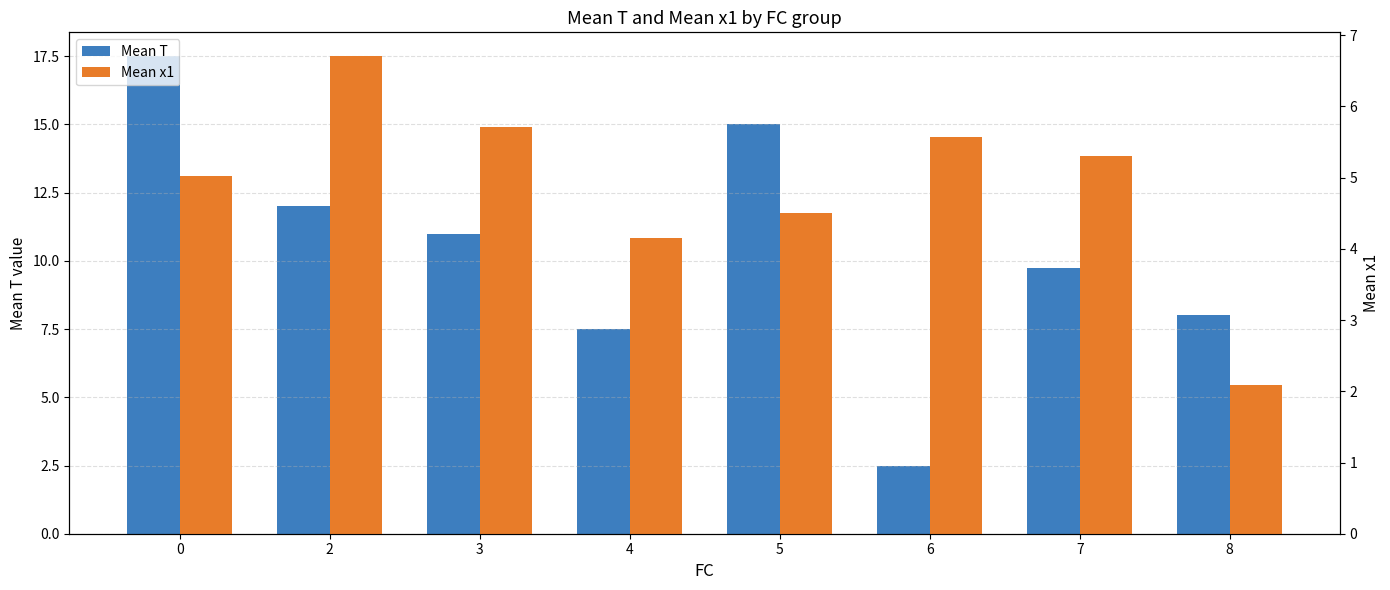

Reading right to left, extract all data points from this chart.

Mean T: 8=8.0	7=9.8	6=2.5	5=15.0	4=7.5	3=11.0	2=12.0	0=17.5
Mean x1: 8=2.1	7=5.3	6=5.6	5=4.5	4=4.2	3=5.7	2=6.7	0=5.0